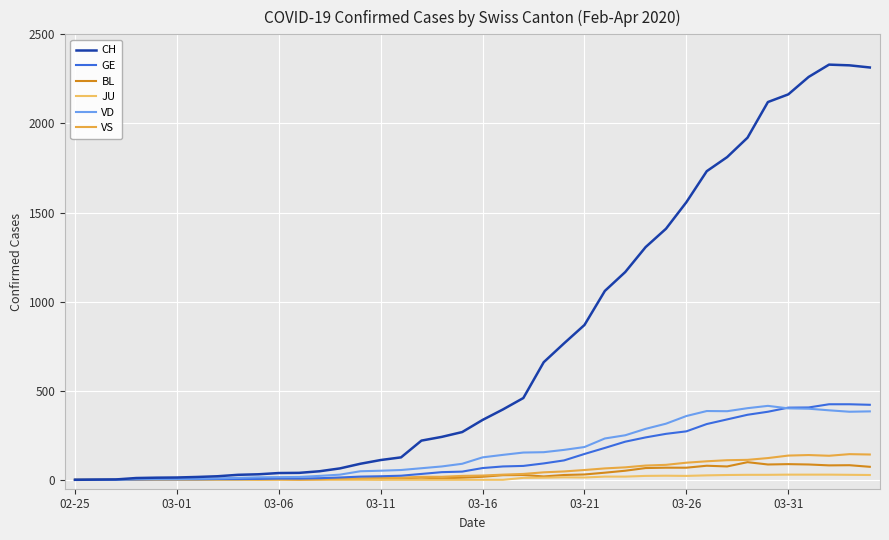

What is the greatest value displayed?

2330